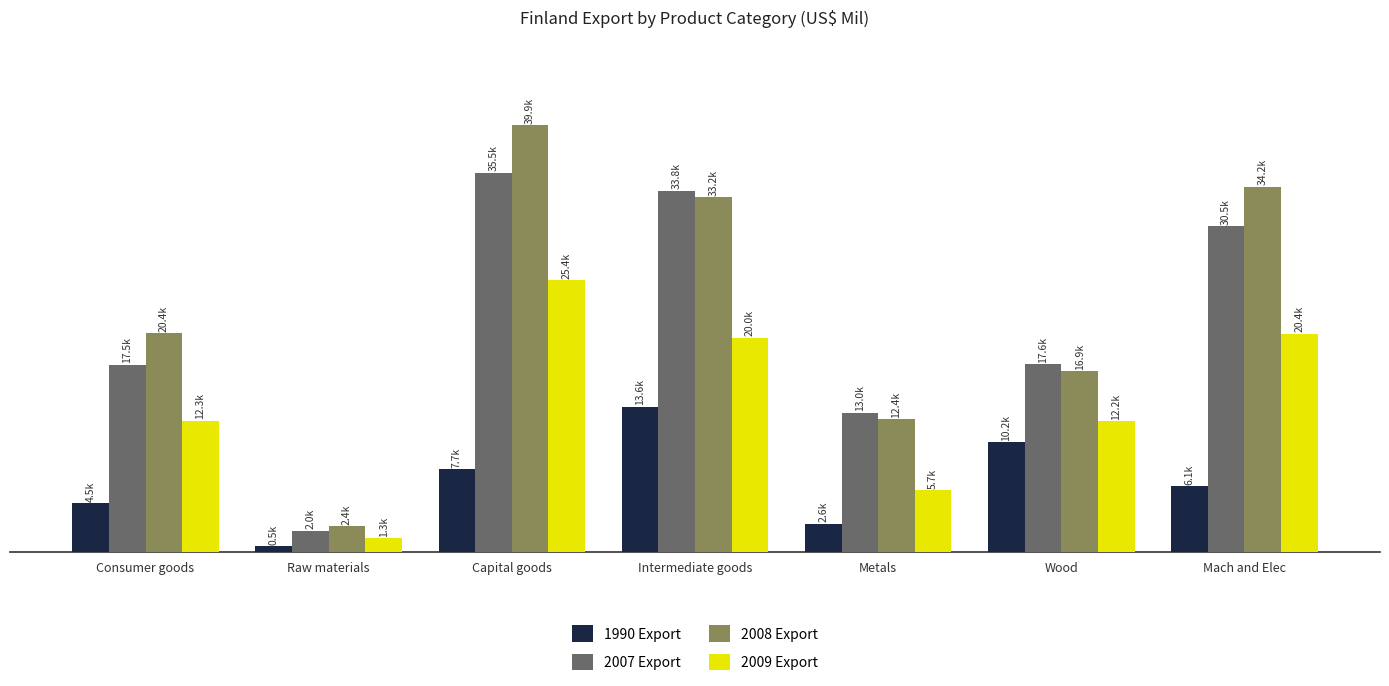

Does the chart contain stacked bars?

No